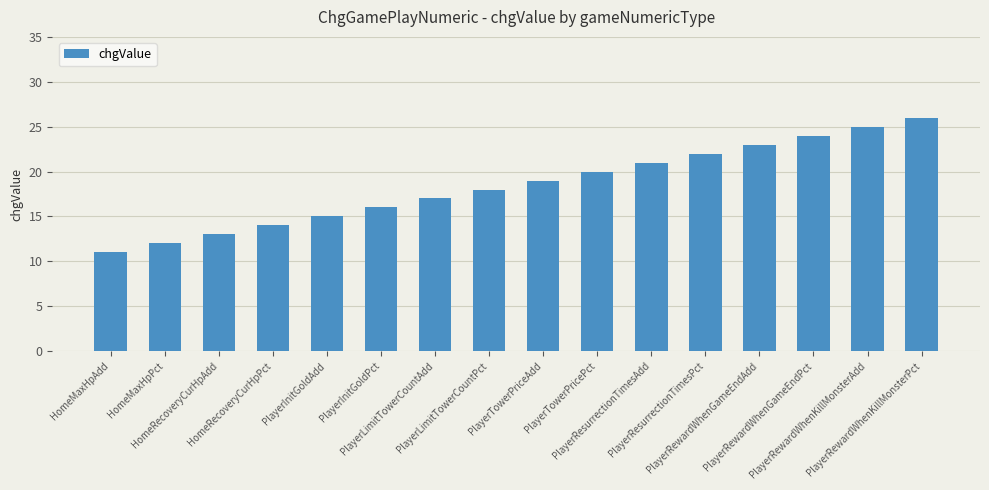

List the labels in order of value, smallest first.

HomeMaxHpAdd, HomeMaxHpPct, HomeRecoveryCurHpAdd, HomeRecoveryCurHpPct, PlayerInitGoldAdd, PlayerInitGoldPct, PlayerLimitTowerCountAdd, PlayerLimitTowerCountPct, PlayerTowerPriceAdd, PlayerTowerPricePct, PlayerResurrectionTimesAdd, PlayerResurrectionTimesPct, PlayerRewardWhenGameEndAdd, PlayerRewardWhenGameEndPct, PlayerRewardWhenKillMonsterAdd, PlayerRewardWhenKillMonsterPct